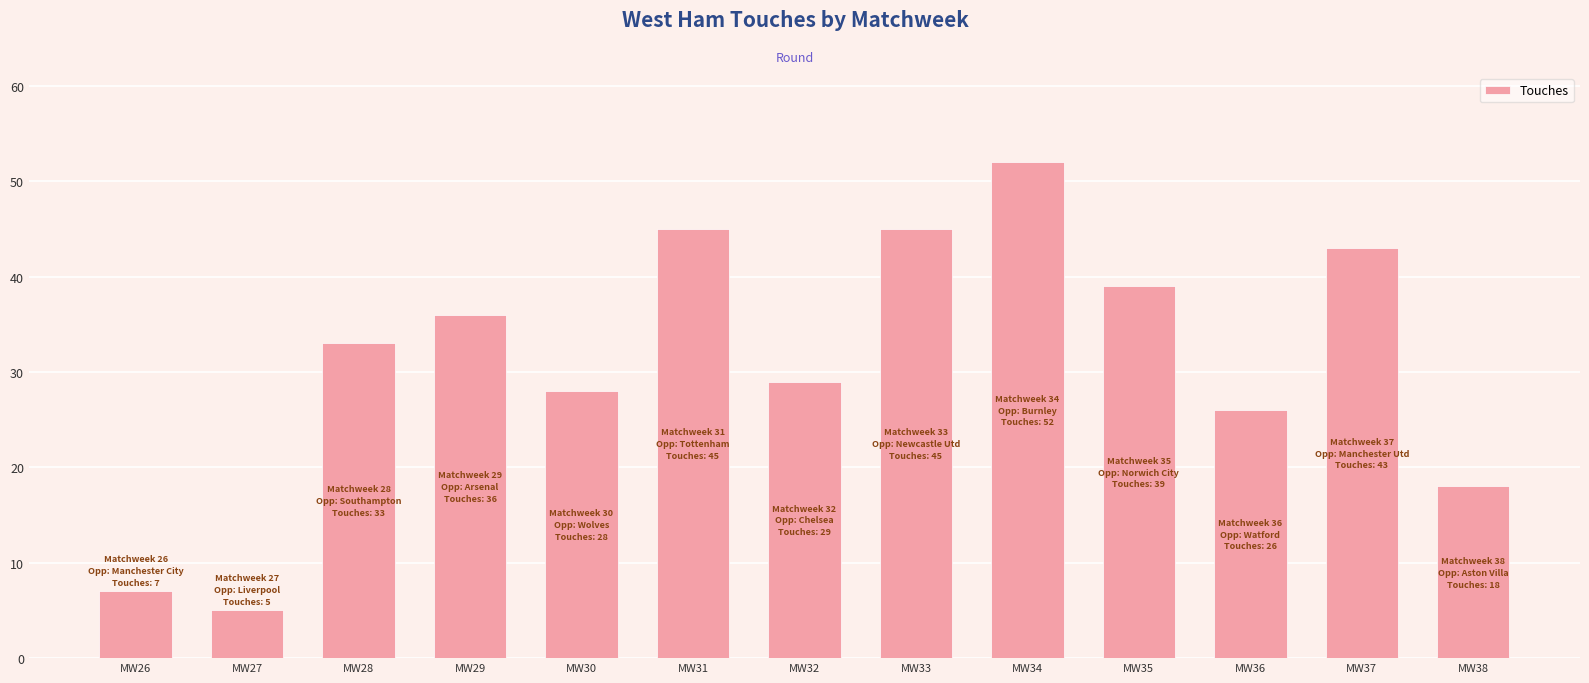

Which category has the lowest value across all series?

MW27